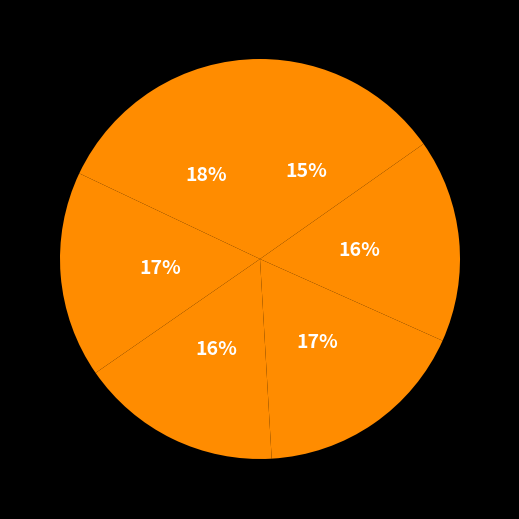

Is there any slice that represents more than half of the pie?

No